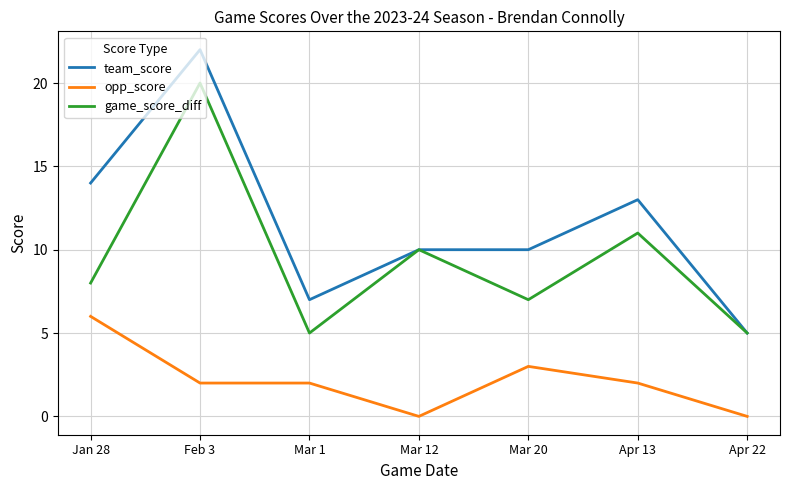

Rank the series by their average value, from lowest to highest.

opp_score, game_score_diff, team_score